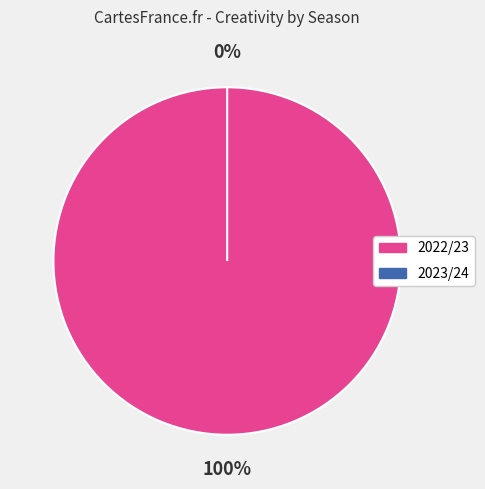

How many slices are in this pie chart?

2